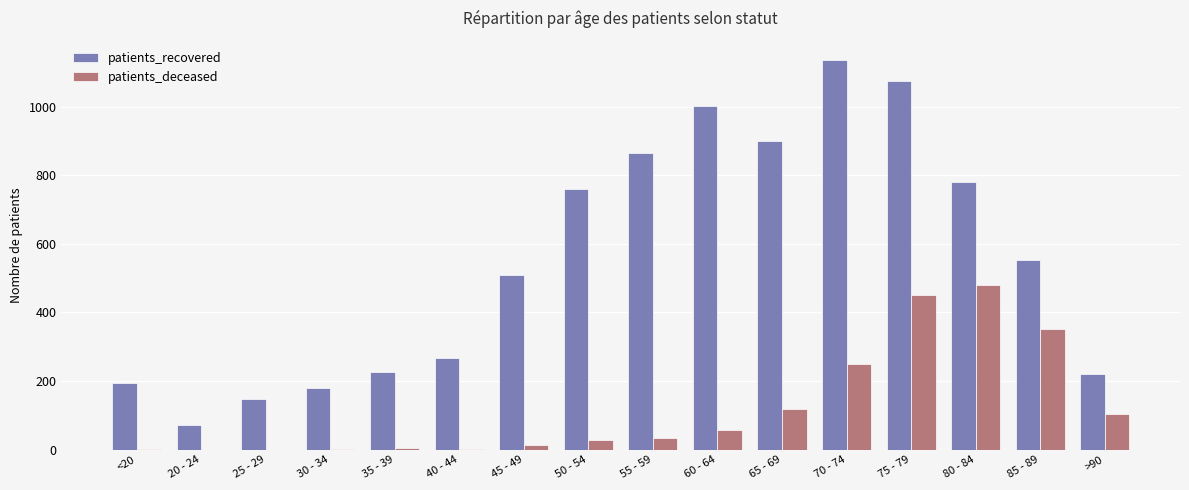

What is the sum of all patients_recovered values?

8888